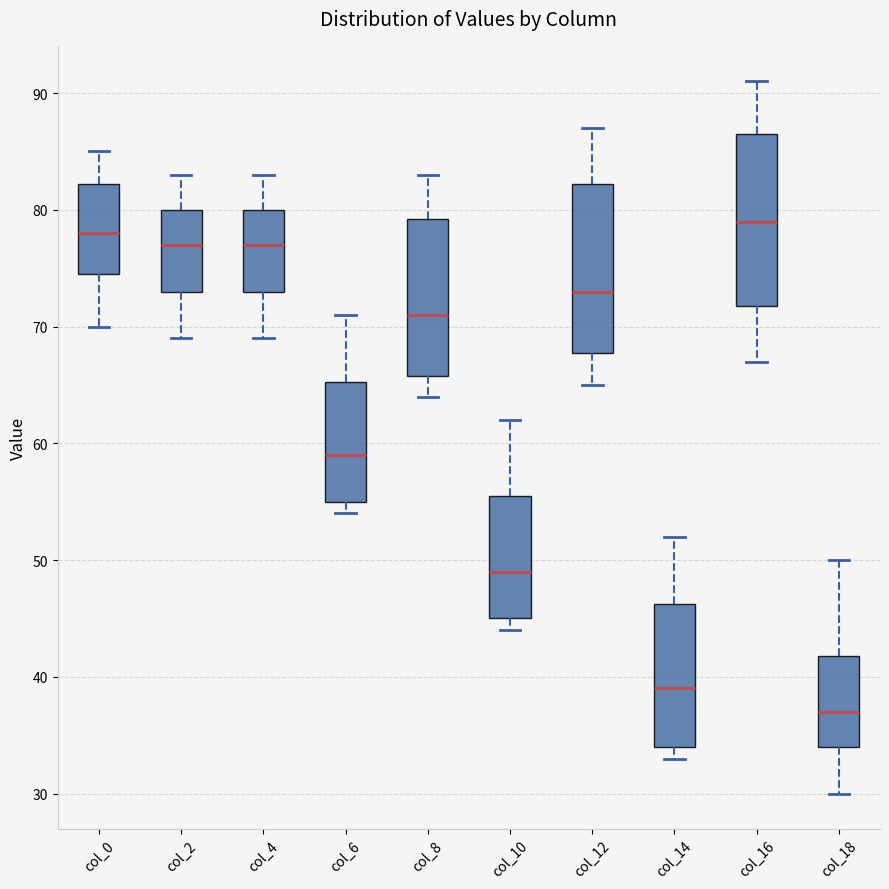

Reading left to right, transcribe this box plot: for each box, give where its median line is, the range the box spans, and where its two whiskers end, as read against the y-axis. The values are not printed on the chart, so give them approximately, as read against the axis.

col_0: median 78, box 75 to 82, whiskers 70 to 85
col_2: median 77, box 73 to 80, whiskers 69 to 83
col_4: median 77, box 73 to 80, whiskers 69 to 83
col_6: median 59, box 55 to 65, whiskers 54 to 71
col_8: median 71, box 66 to 79, whiskers 64 to 83
col_10: median 49, box 45 to 56, whiskers 44 to 62
col_12: median 73, box 68 to 82, whiskers 65 to 87
col_14: median 39, box 34 to 46, whiskers 33 to 52
col_16: median 79, box 72 to 87, whiskers 67 to 91
col_18: median 37, box 34 to 42, whiskers 30 to 50